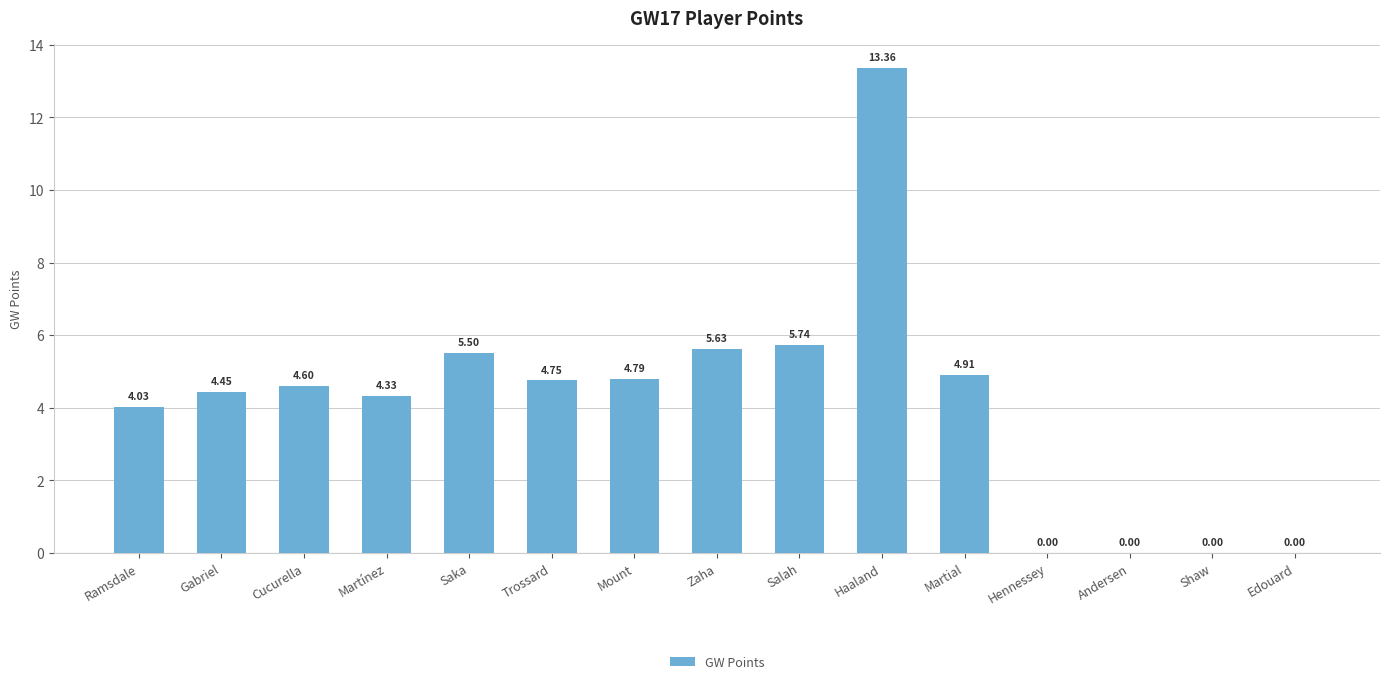

Where is the data nearest to the value 6?

Salah